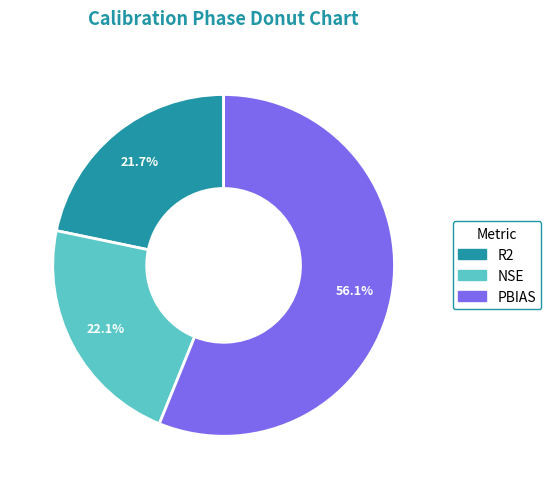

Which slice is the largest?

PBIAS